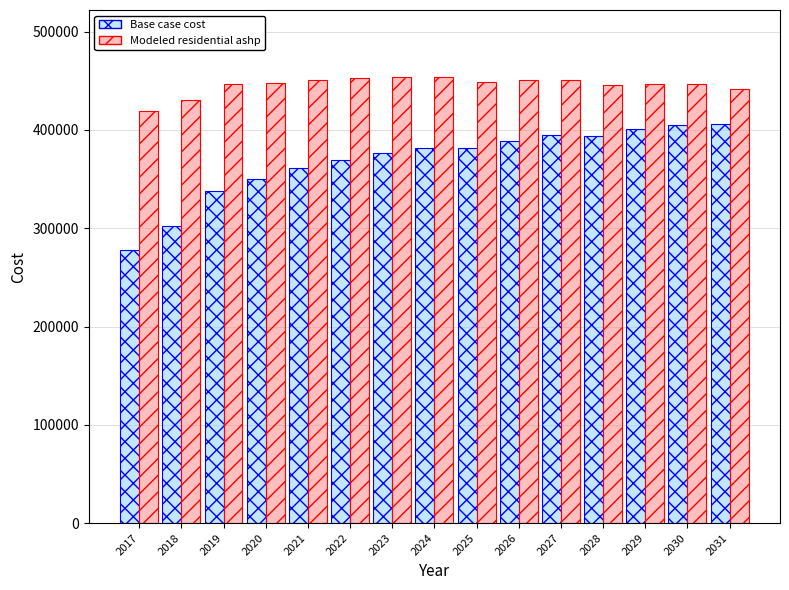

The Base case cost series shows 617429.4 at 2021. True or false?

False